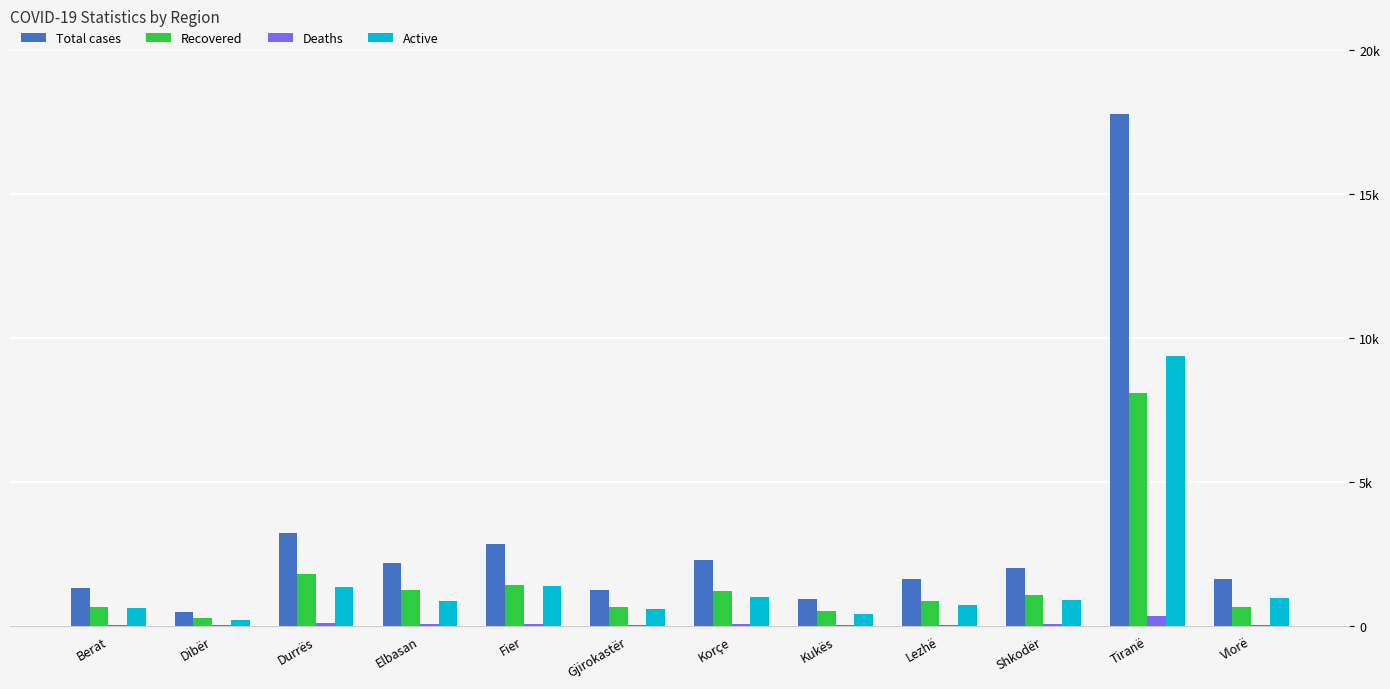

What are all the series names shown in the legend?

Total cases, Recovered, Deaths, Active